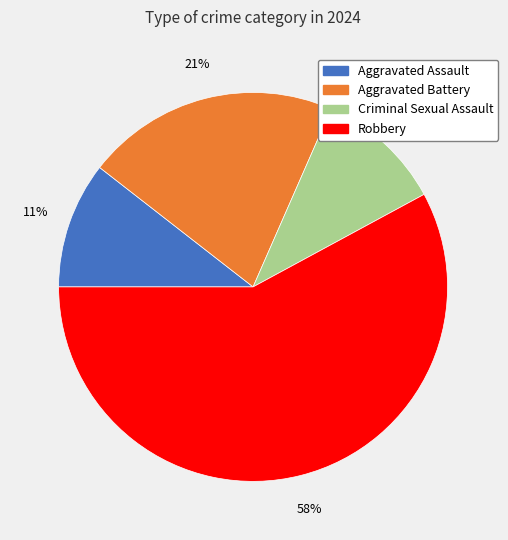

How many segments does this pie chart have?

4